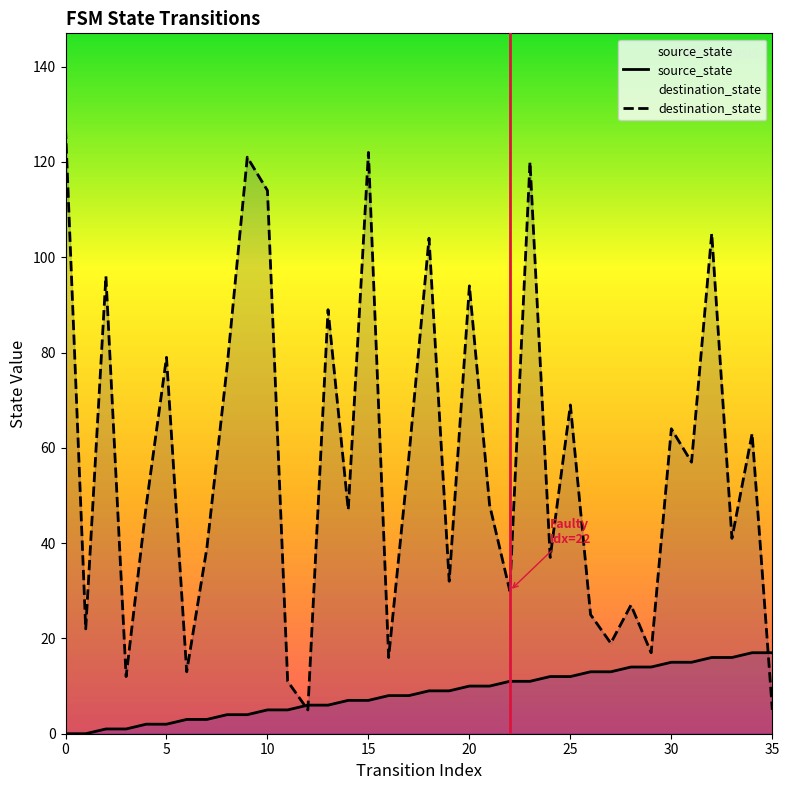

What are all the series names shown in the legend?

source_state, destination_state